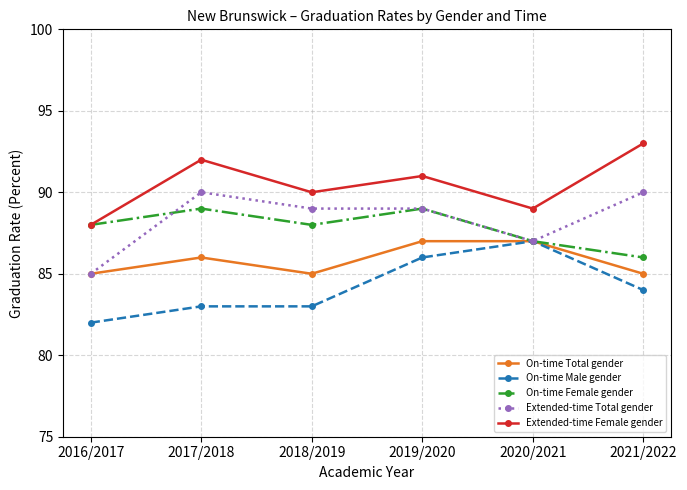

Reading left to right, extract all data points from this chart.

On-time Total gender: 2016/2017=85	2017/2018=86	2018/2019=85	2019/2020=87	2020/2021=87	2021/2022=85
On-time Male gender: 2016/2017=82	2017/2018=83	2018/2019=83	2019/2020=86	2020/2021=87	2021/2022=84
On-time Female gender: 2016/2017=88	2017/2018=89	2018/2019=88	2019/2020=89	2020/2021=87	2021/2022=86
Extended-time Total gender: 2016/2017=85	2017/2018=90	2018/2019=89	2019/2020=89	2020/2021=87	2021/2022=90
Extended-time Female gender: 2016/2017=88	2017/2018=92	2018/2019=90	2019/2020=91	2020/2021=89	2021/2022=93